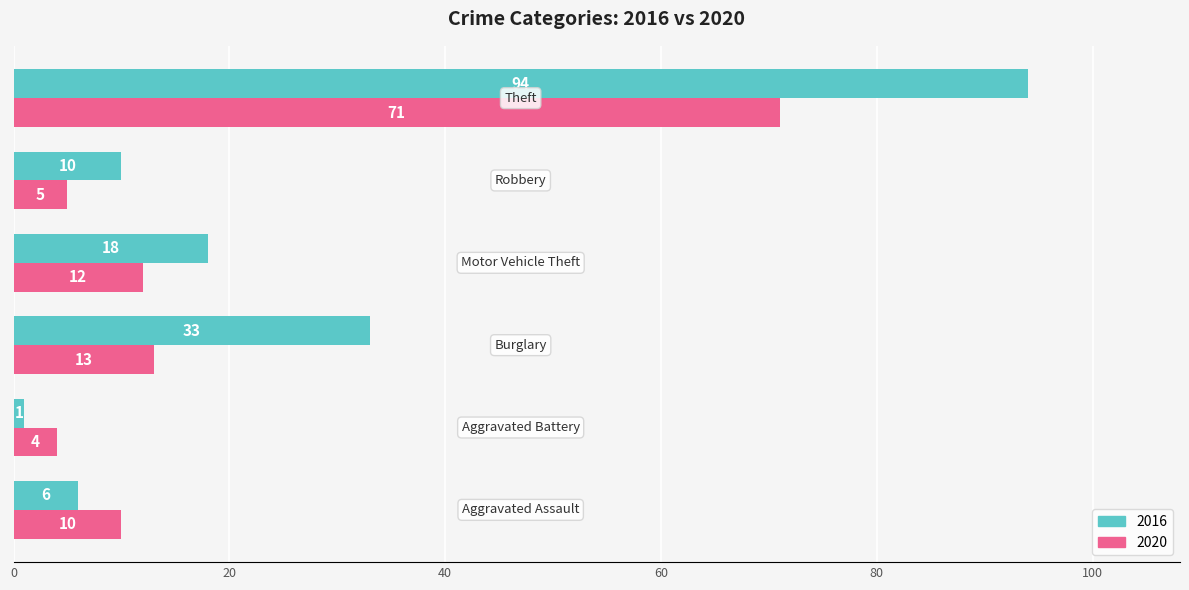

Which series has the widest spread of values?

2016